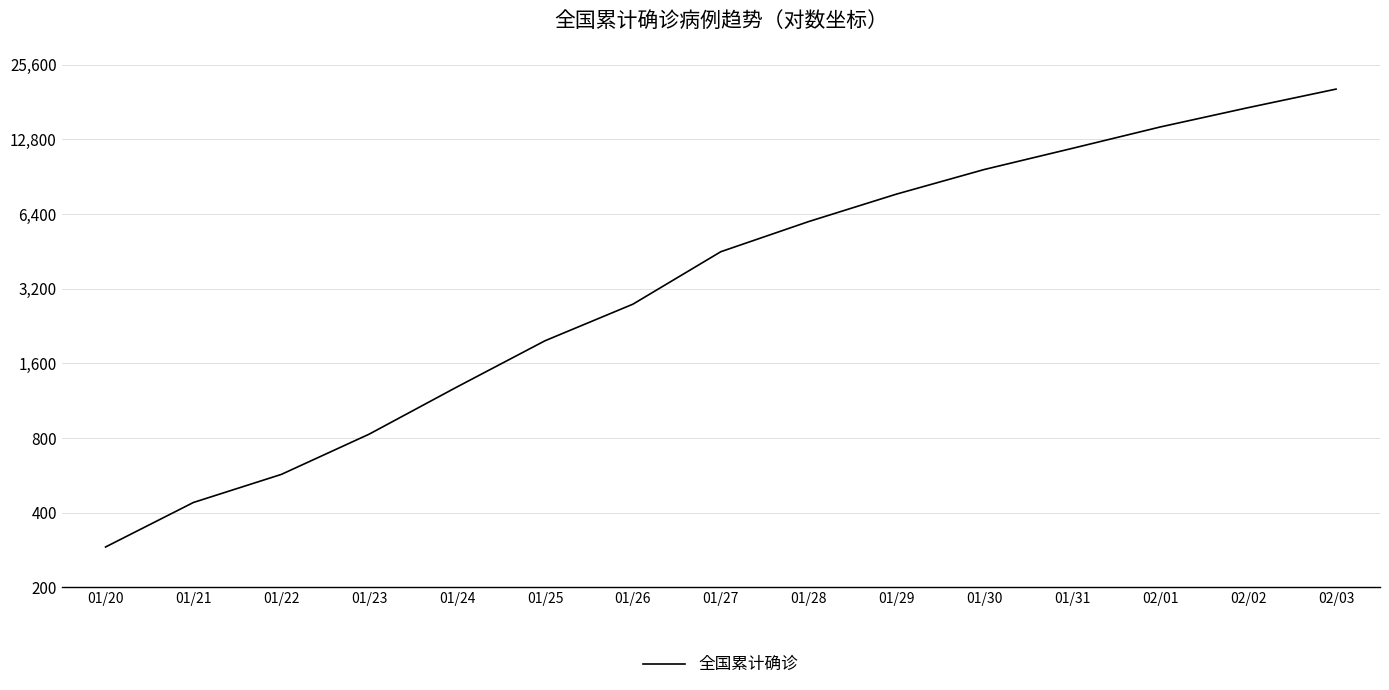

The value at 01/31 is 6720. True or false?

False